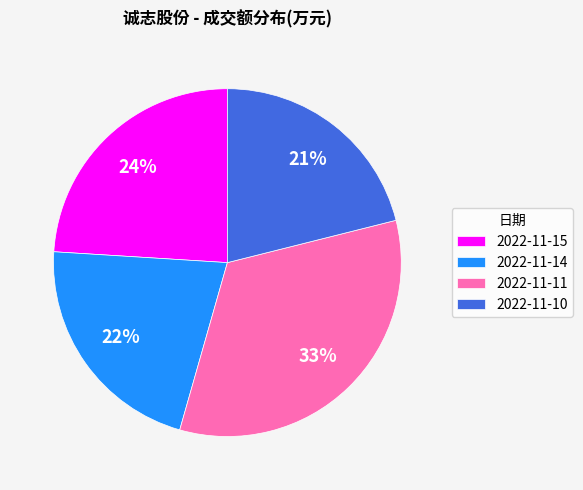

Is there a majority slice in this chart?

No